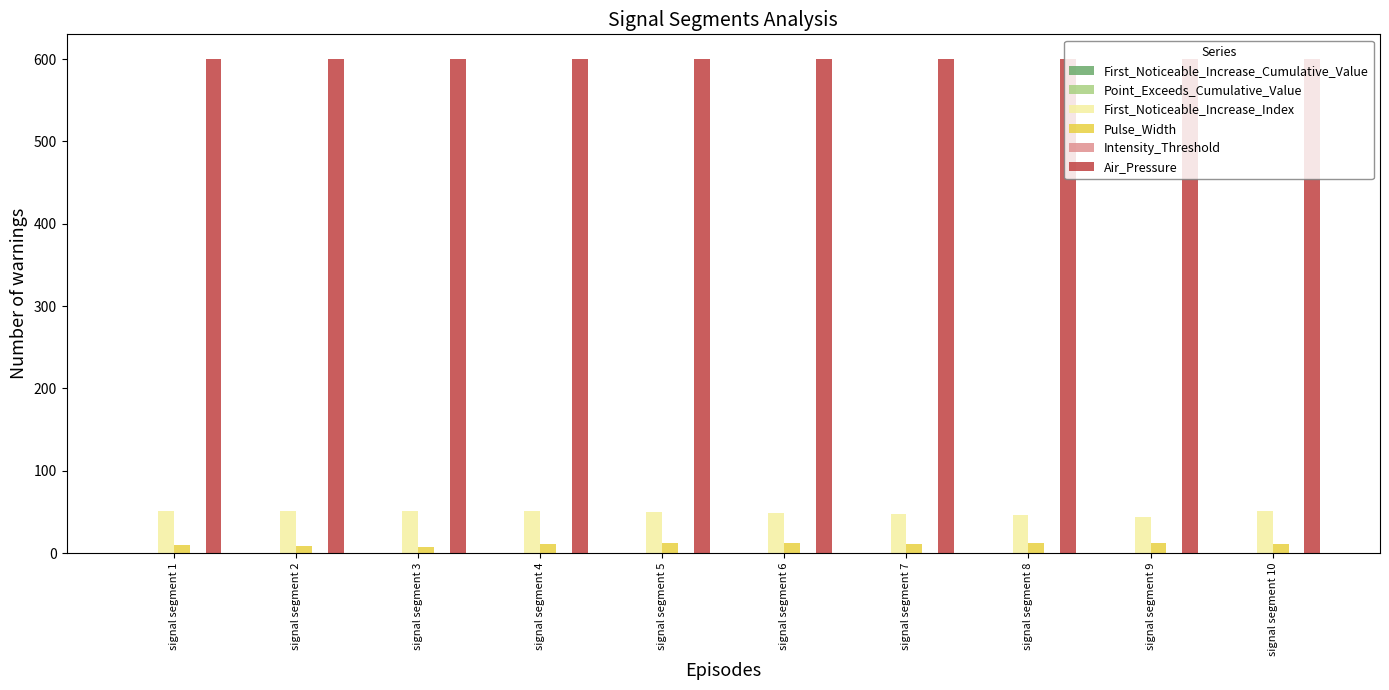

How many data points does each series have?

10